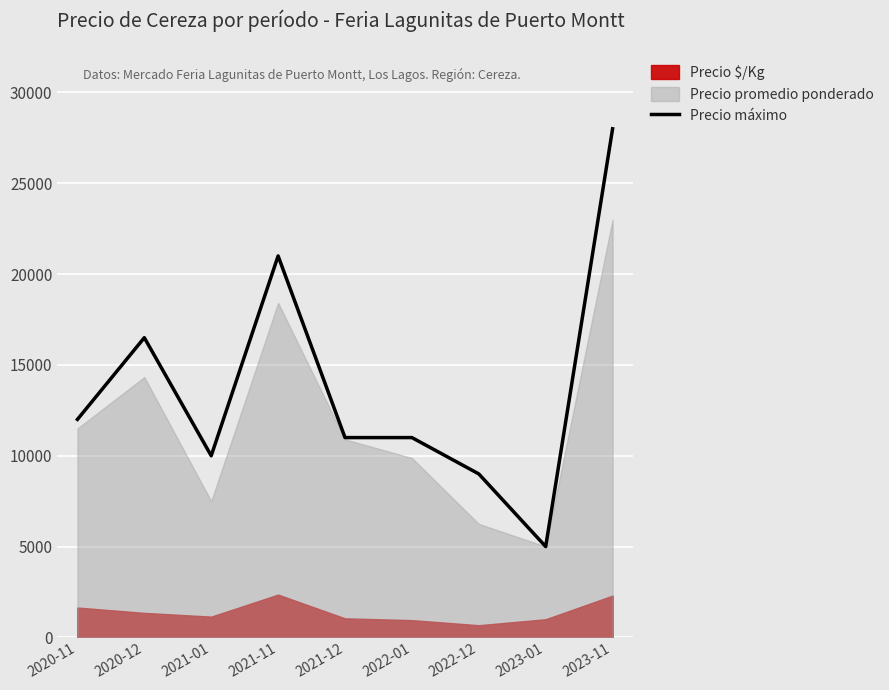

What is the greatest value displayed?

28000